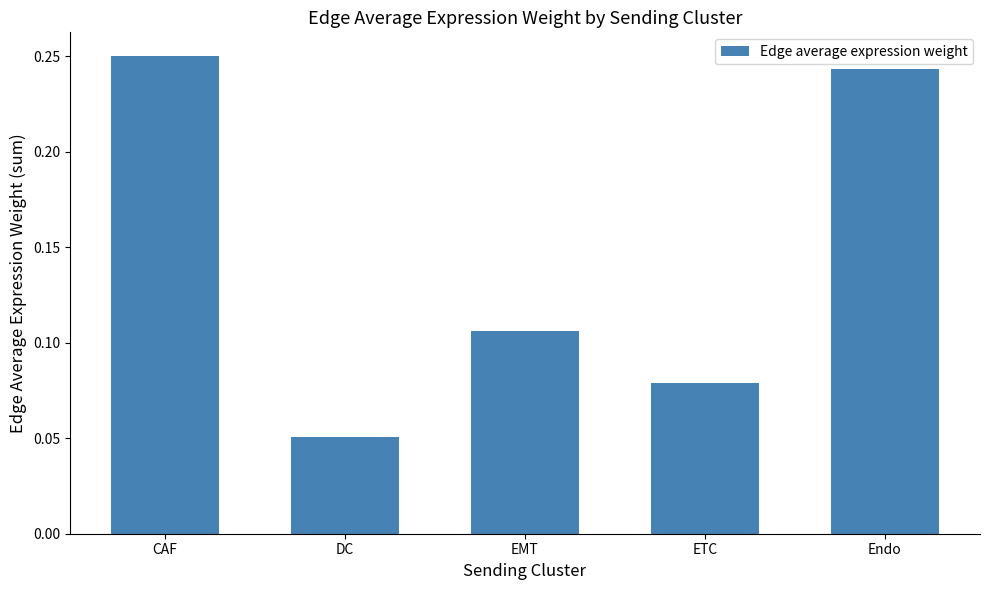

Rank the categories by value from highest to lowest.

CAF, Endo, EMT, ETC, DC